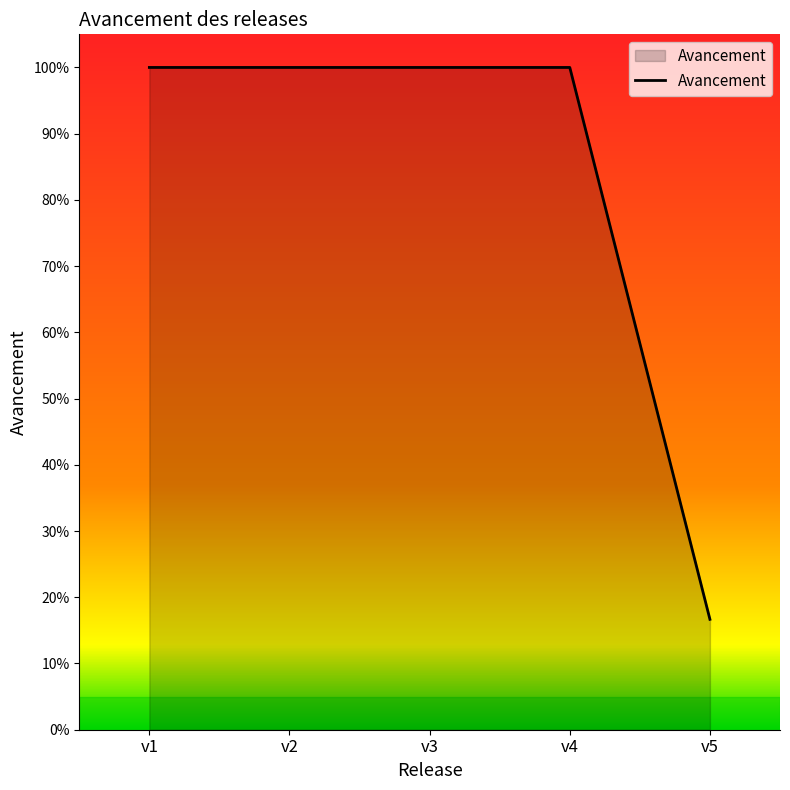

What is the value of the 4th point from the left?

1.0